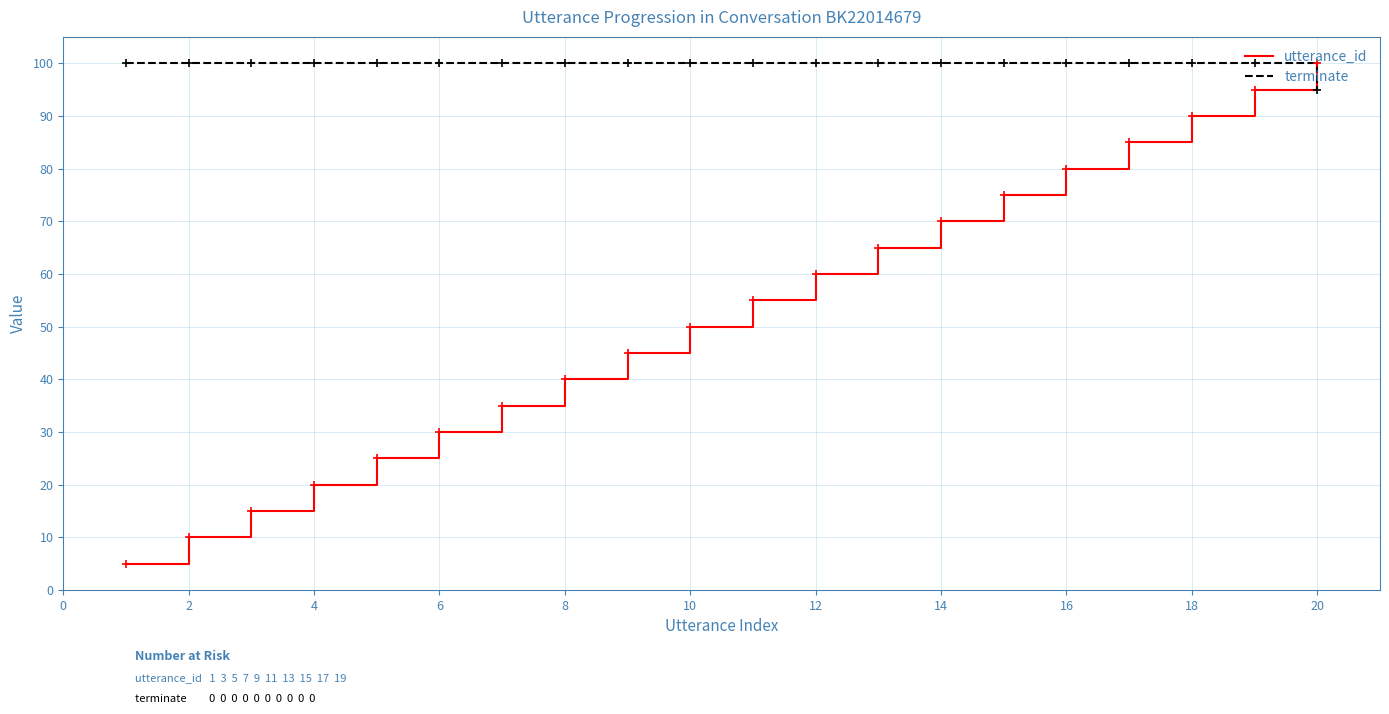

What is the highest value of the utterance_id series?

100.0